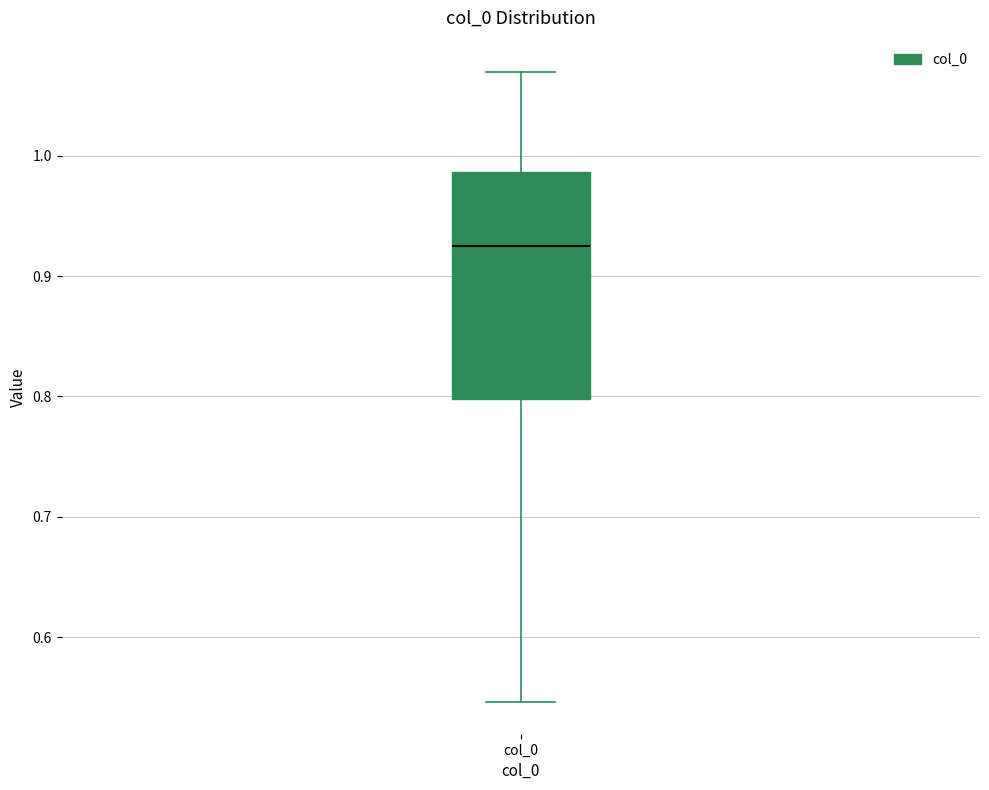

Transcribe this box plot: give where the median line is, the range the box spans, and where the two whiskers end, as read against the y-axis. The values are not printed on the chart, so give them approximately, as read against the axis.

median 0.92, box 0.80 to 0.99, whiskers 0.55 to 1.07